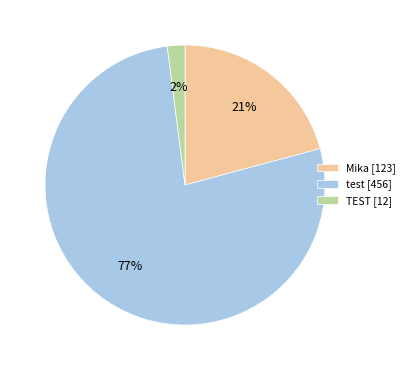

Do test and Mika together represent more than half of the pie?

Yes